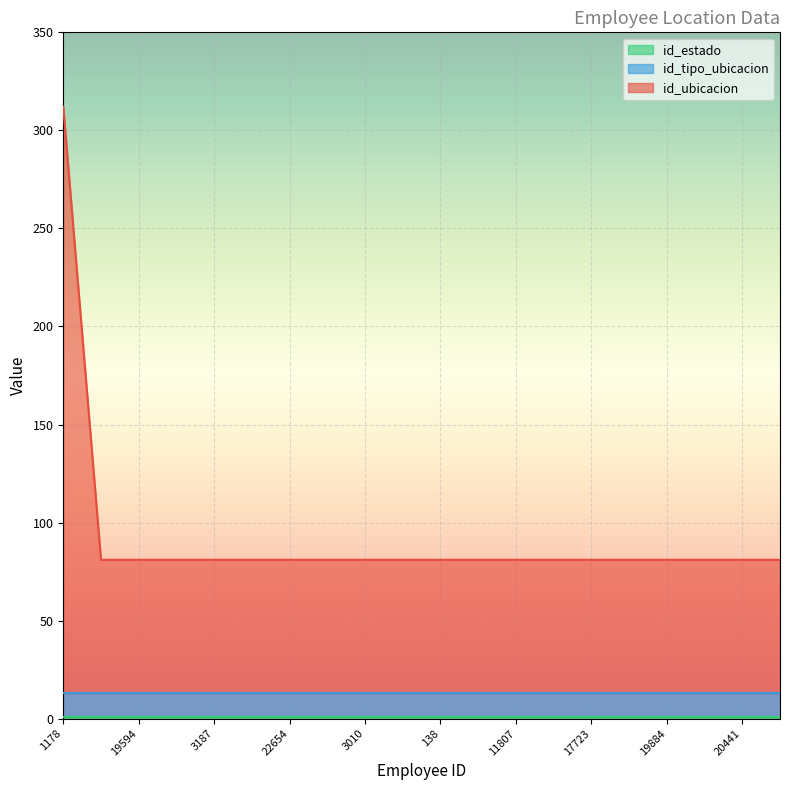

Read the id_tipo_ubicacion value at 22654.

12